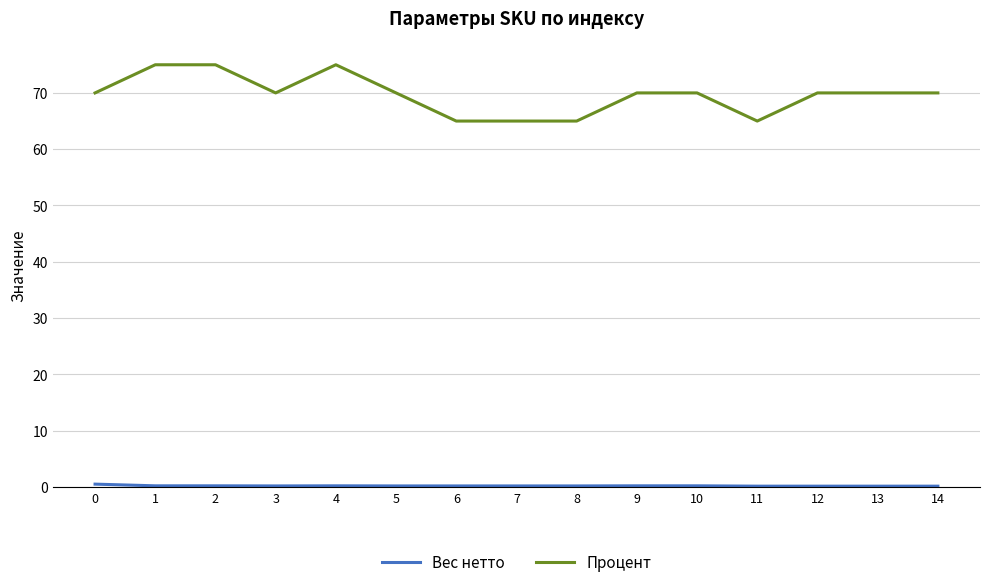

Does the chart display data point markers on the line(s)?

No